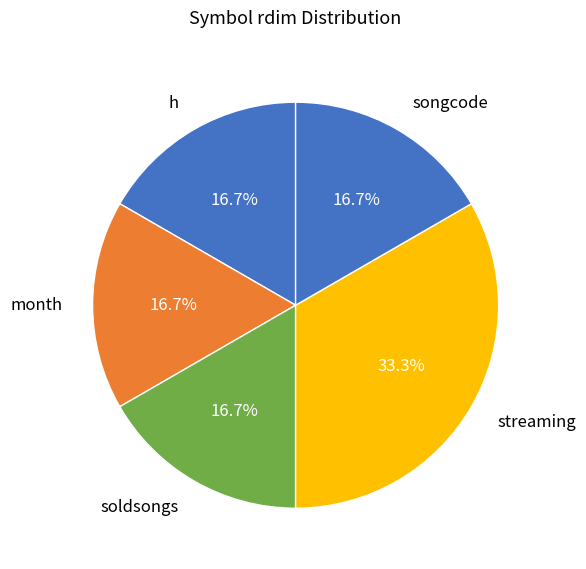

Combined, what portion of the pie is soldsongs and streaming?

50.0%